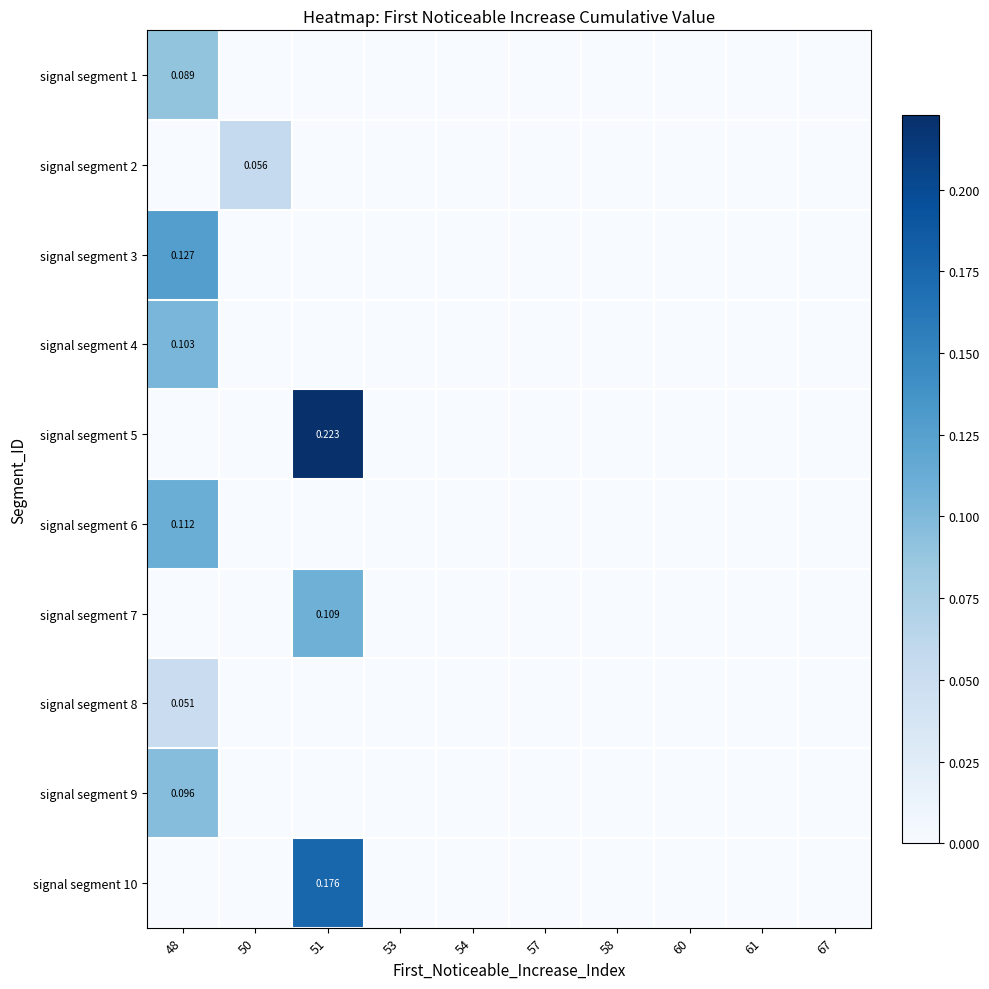

Count the number of data series in this chart.

10